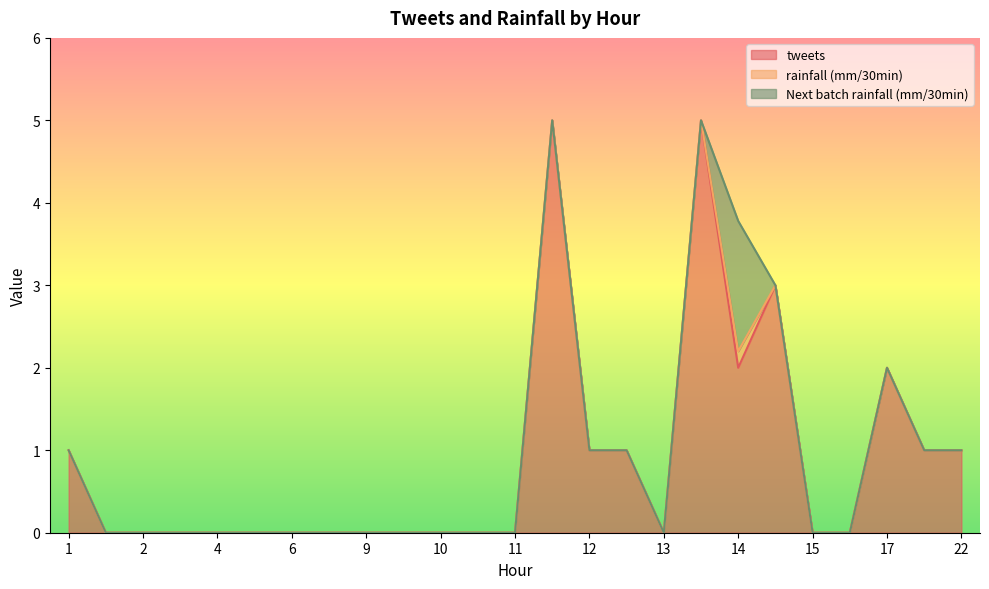

Which category has the lowest value in the tweets series?

4